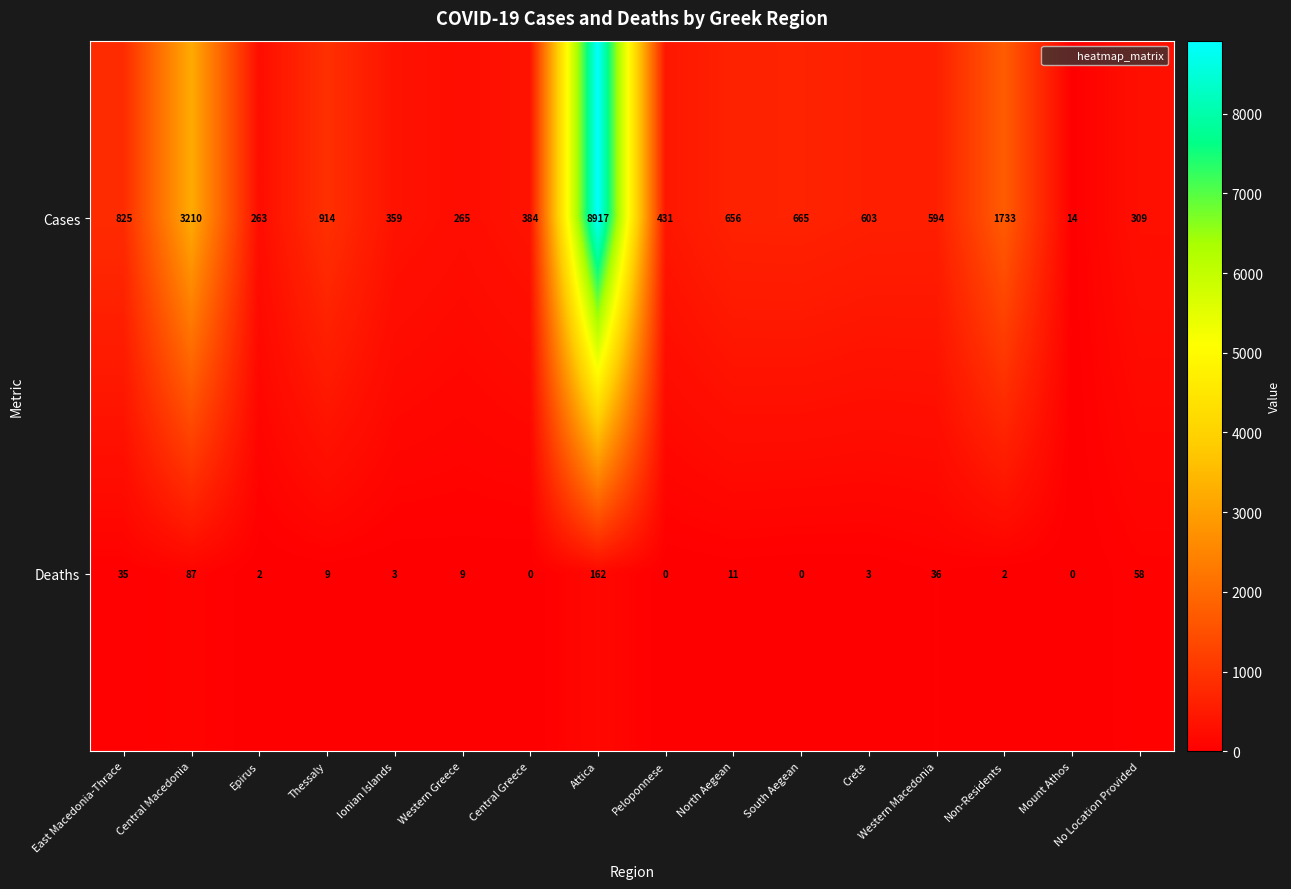

Is it true that Deaths equals 0 at Mount Athos?

True